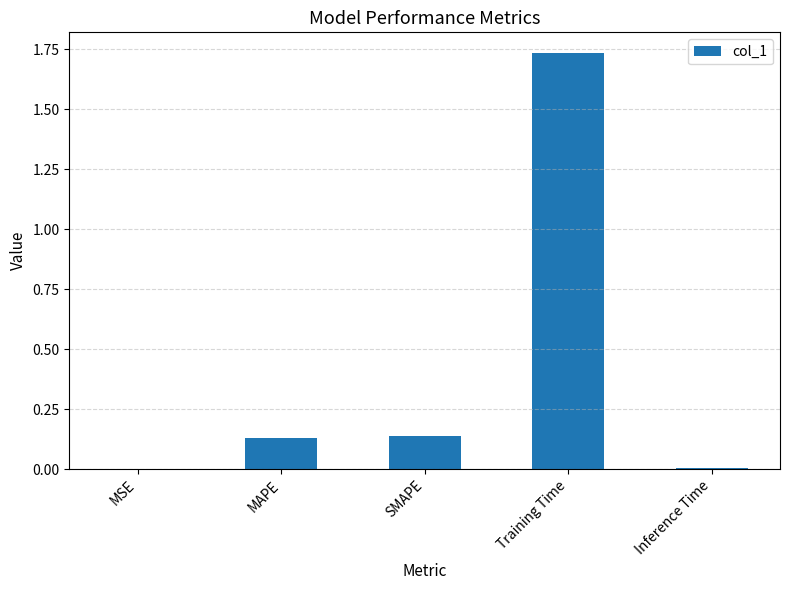

At which category does the chart reach its peak across all series?

Training Time